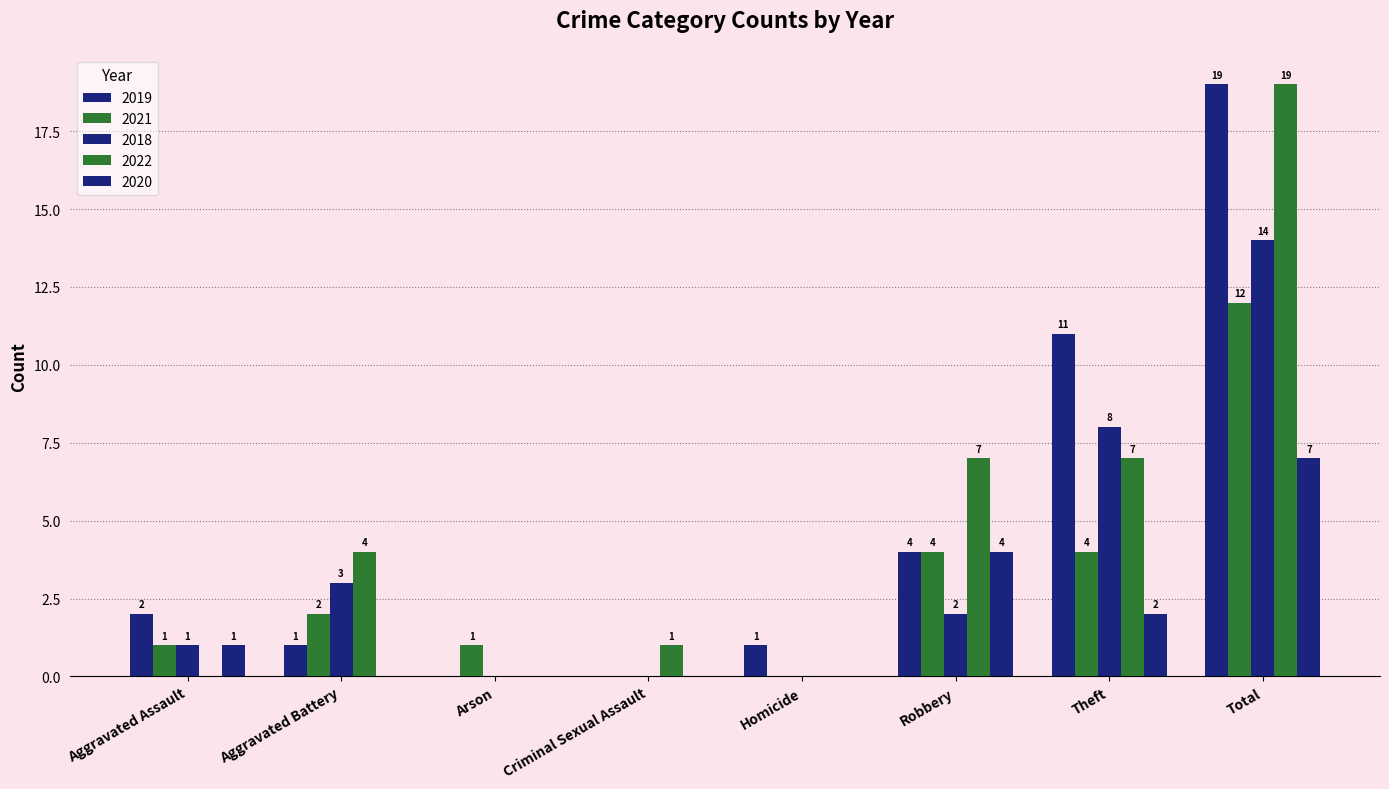

Which series has the largest range (max minus min)?

2019